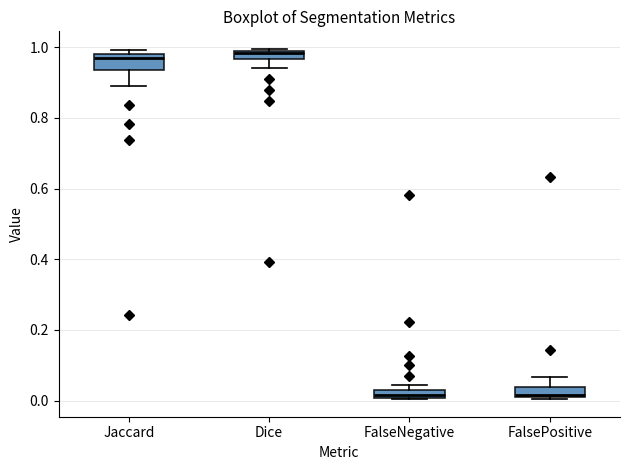

Where is the upper edge of the box for Dice on the y-axis? The values are not printed on the chart, so give them approximately, as read against the axis.

0.98